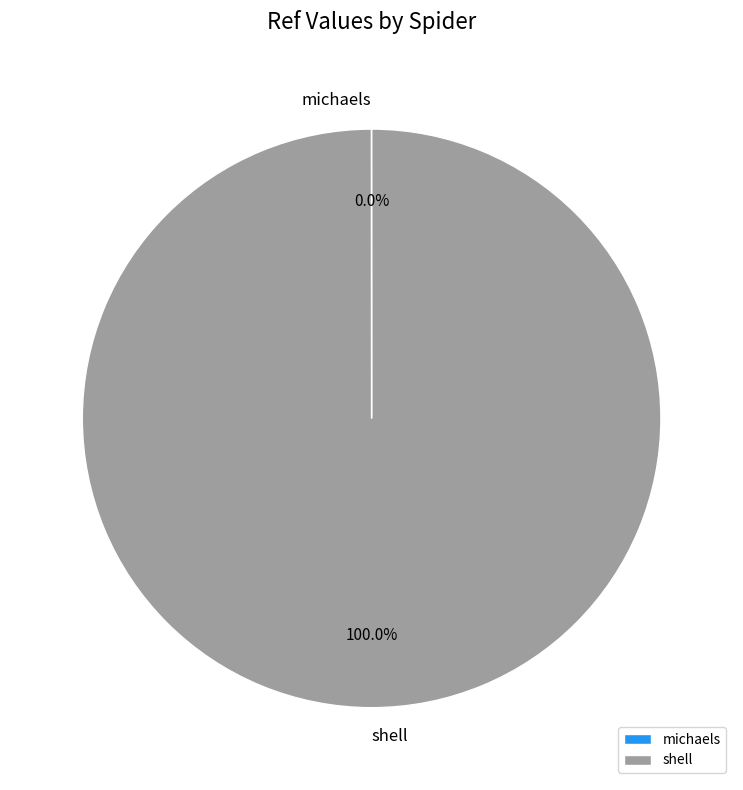

Which slice is the largest?

shell